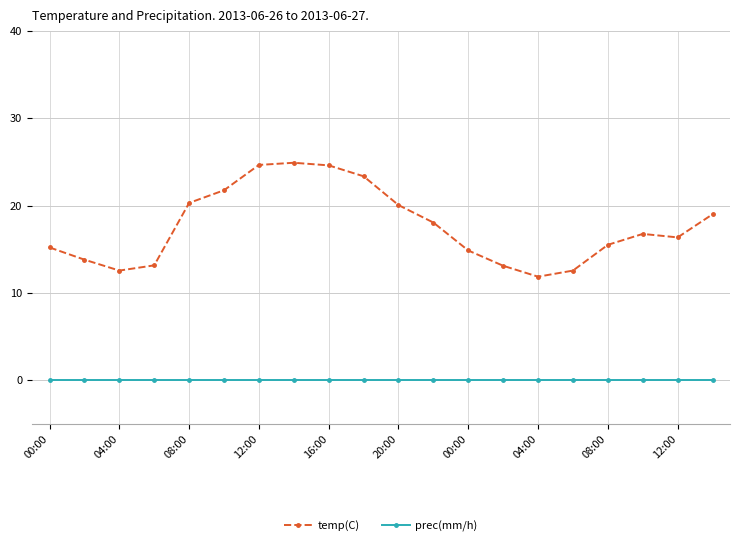

Does the chart have visible grid lines?

Yes